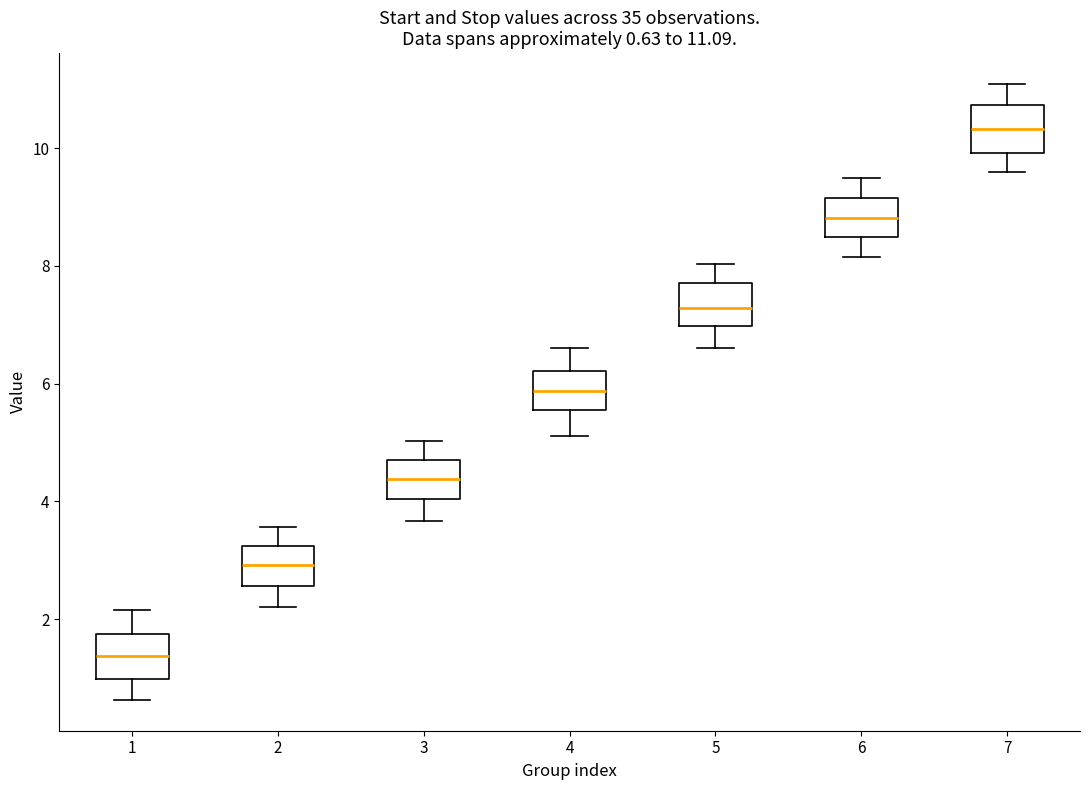

Which box has the highest median line?

7